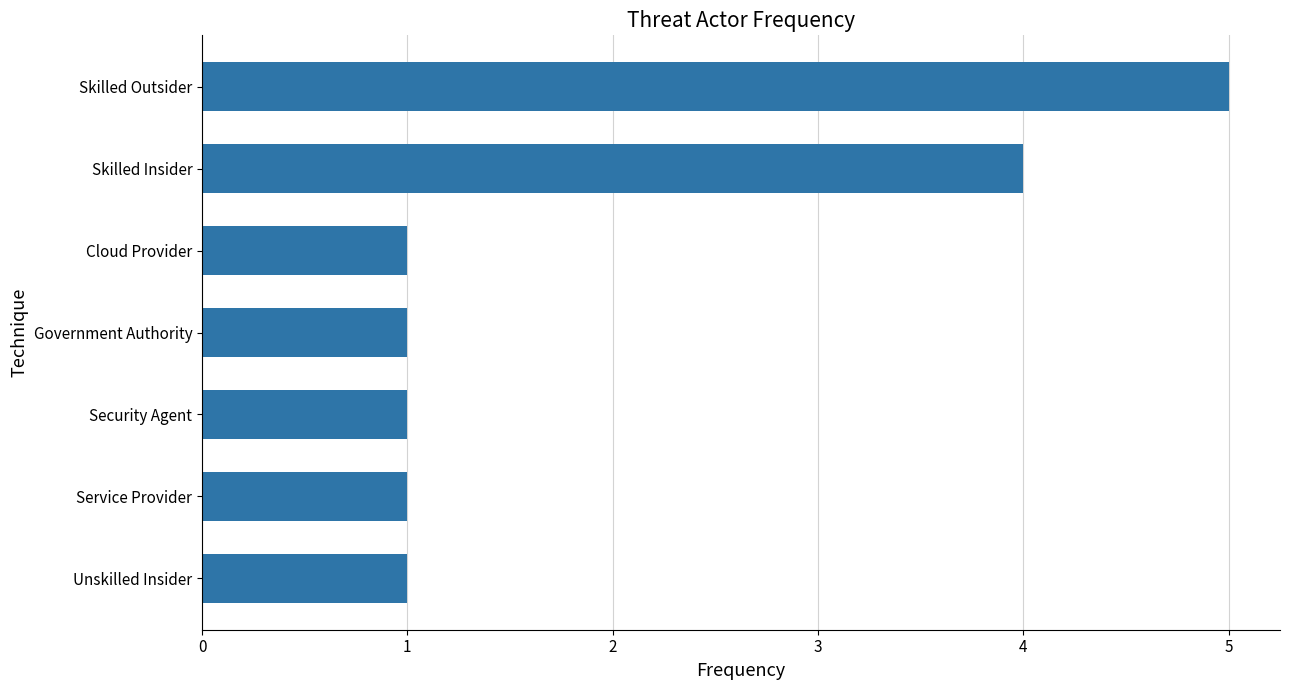

The chart shows a value of 2 at Skilled Insider. True or false?

False